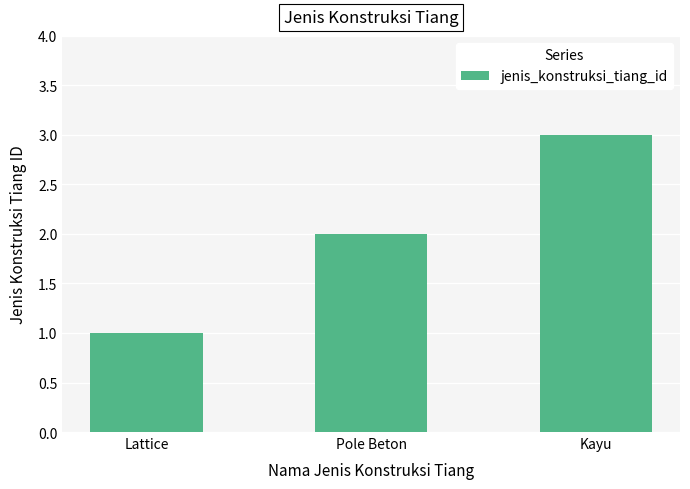

Which category has the highest value across all series?

Kayu